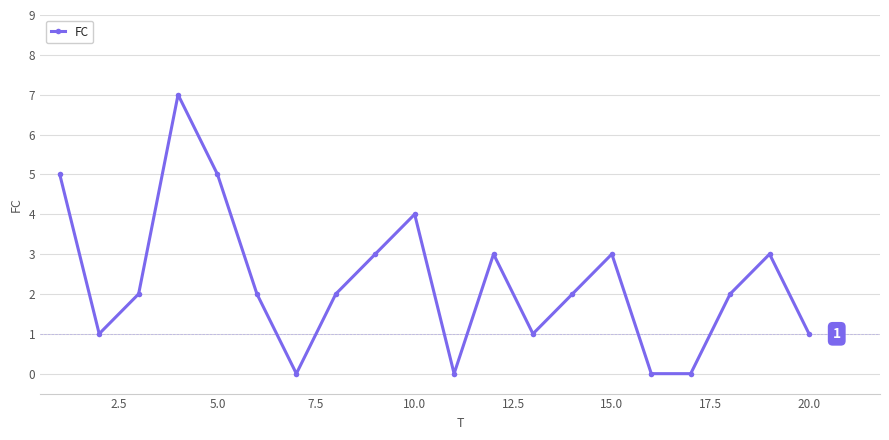

What is the difference between the maximum and second lowest values?

7